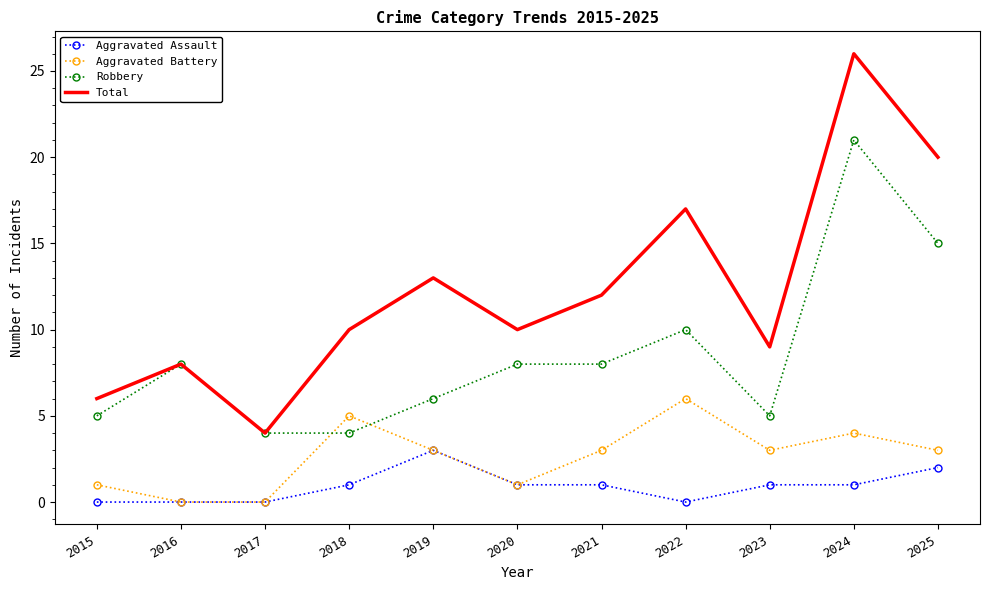

What is the sum of all Total values?

135